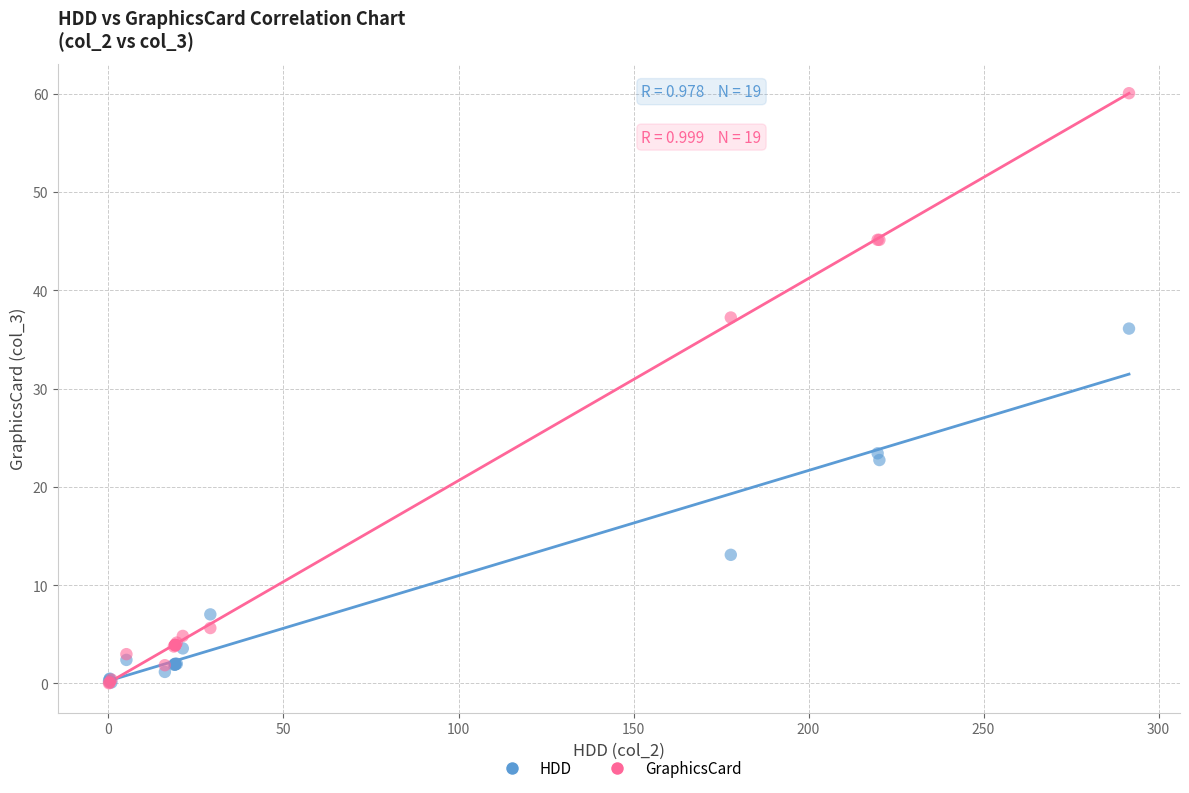

Which series has the widest spread of Y values?

GraphicsCard